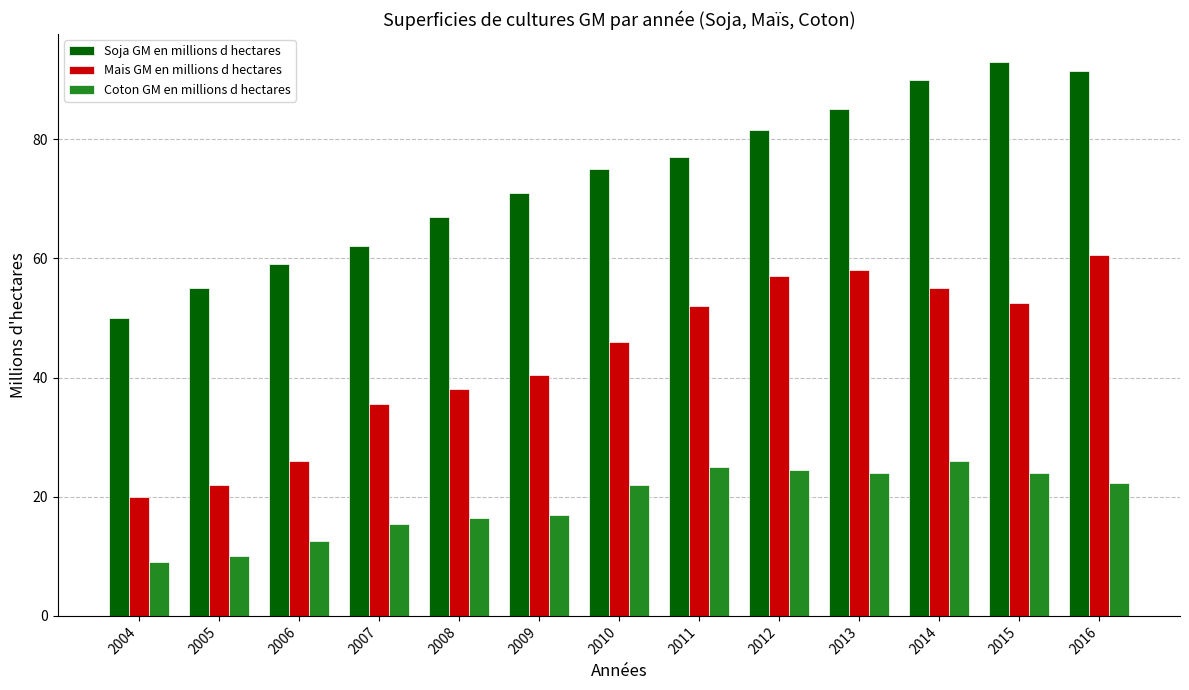

List the series in order of their peak value, highest first.

Soja GM en millions d hectares, Mais GM en millions d hectares, Coton GM en millions d hectares